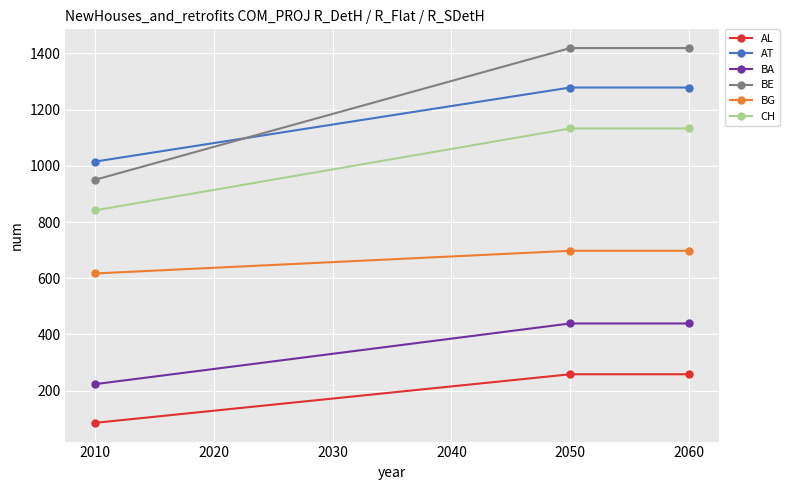

What is the greatest value displayed?

1419.1